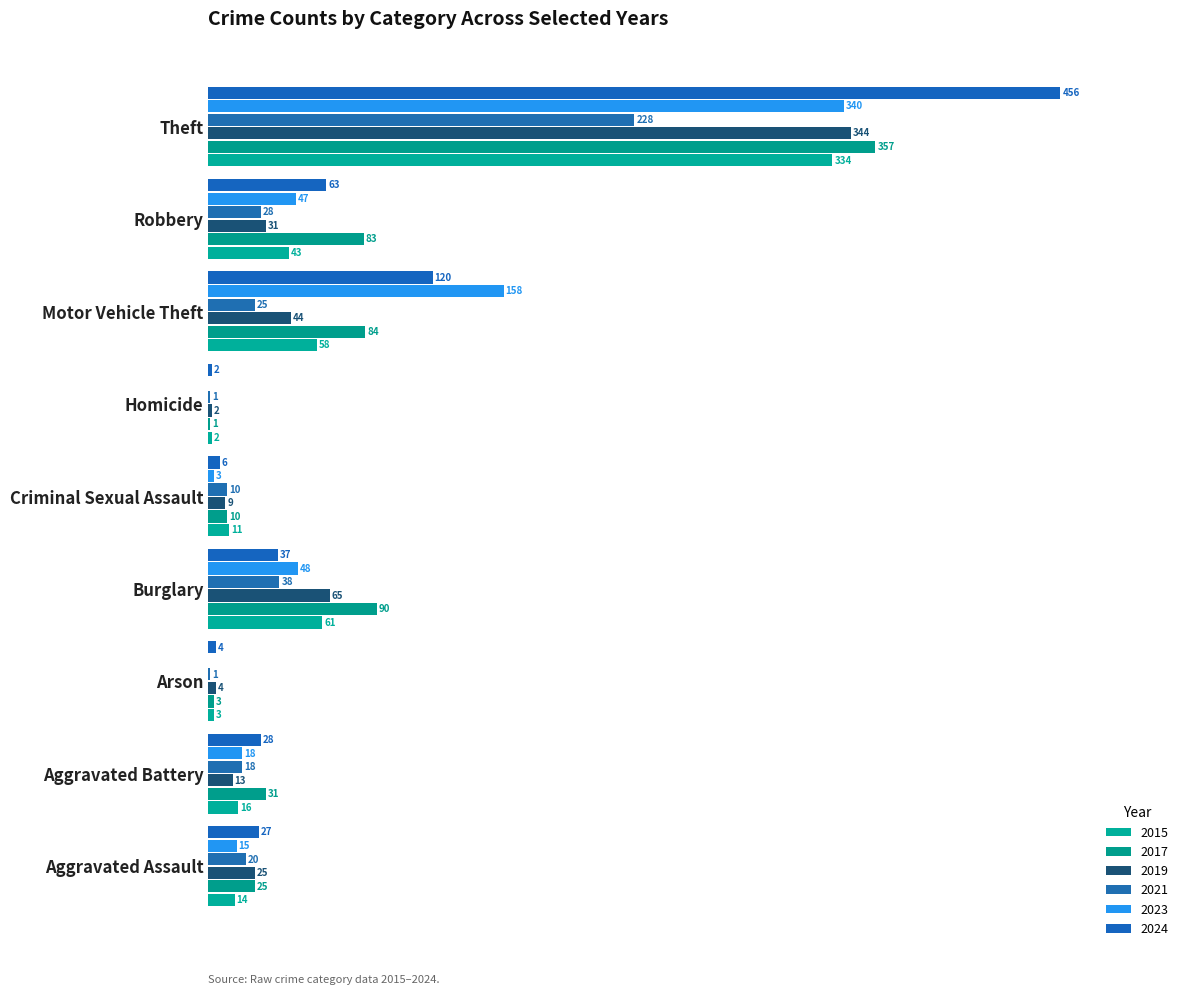

What position from the right is Aggravated Battery?

8